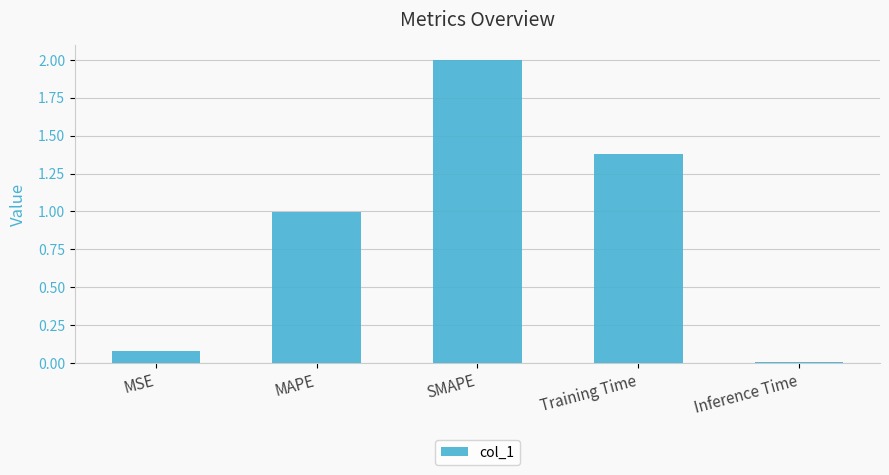

True or false: the data shows 1.4 at Training Time.

True